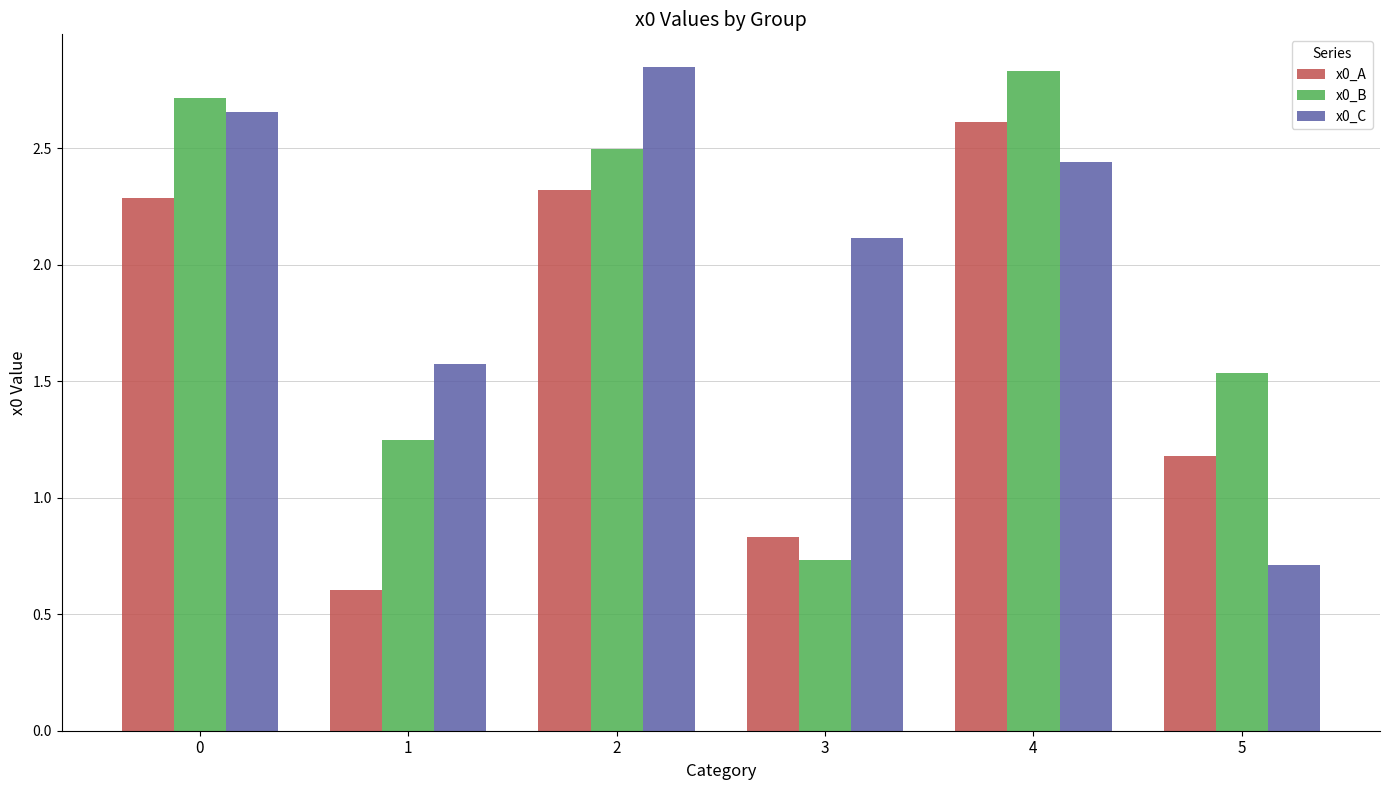

At 4, list the series in order from largest to smallest.

x0_B, x0_A, x0_C